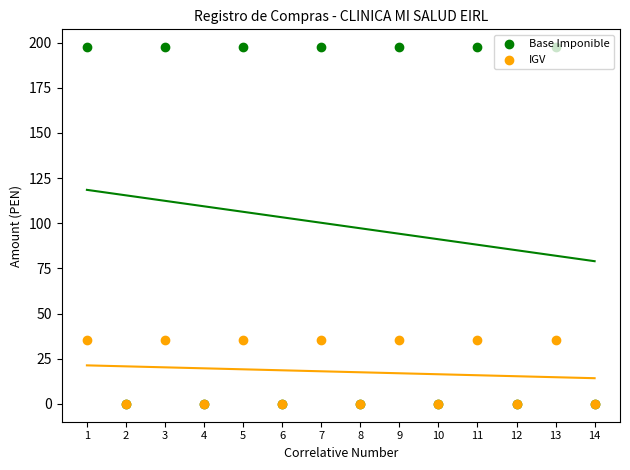

At which category is the sum across all series the highest?

1